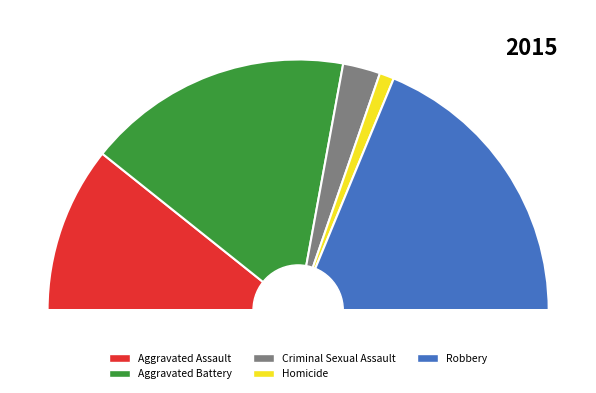

Count the number of slices in the pie.

5